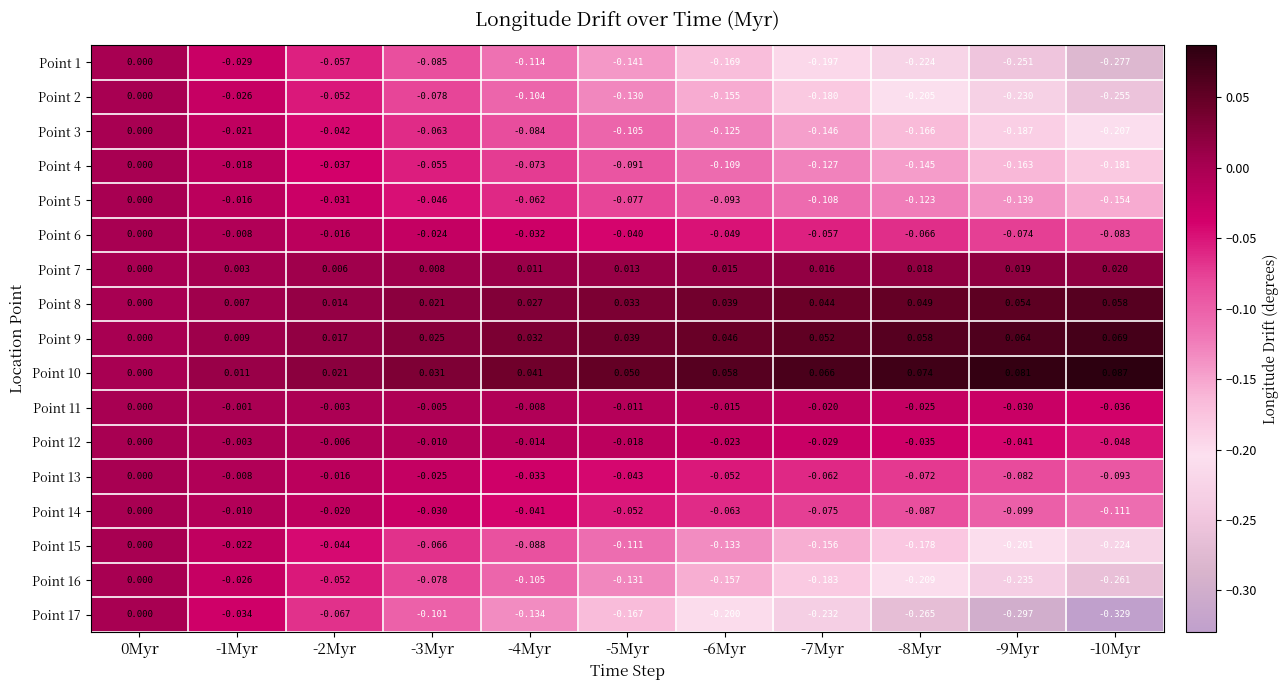

How many values in the Point 7 series exceed 0?

10